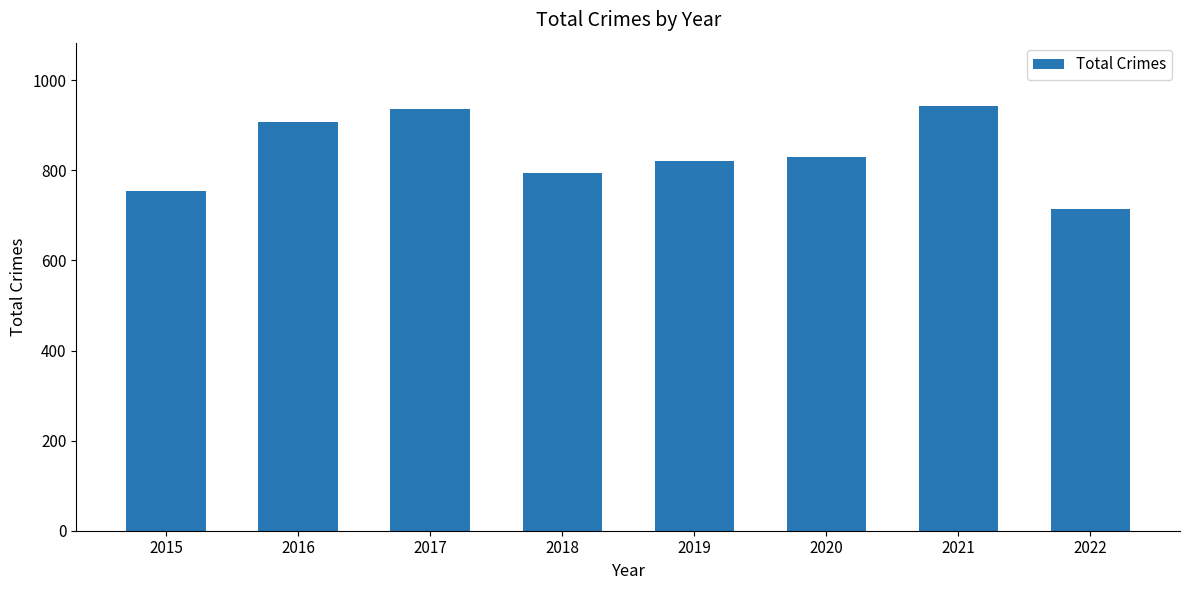

What is the maximum value shown in the chart?

942